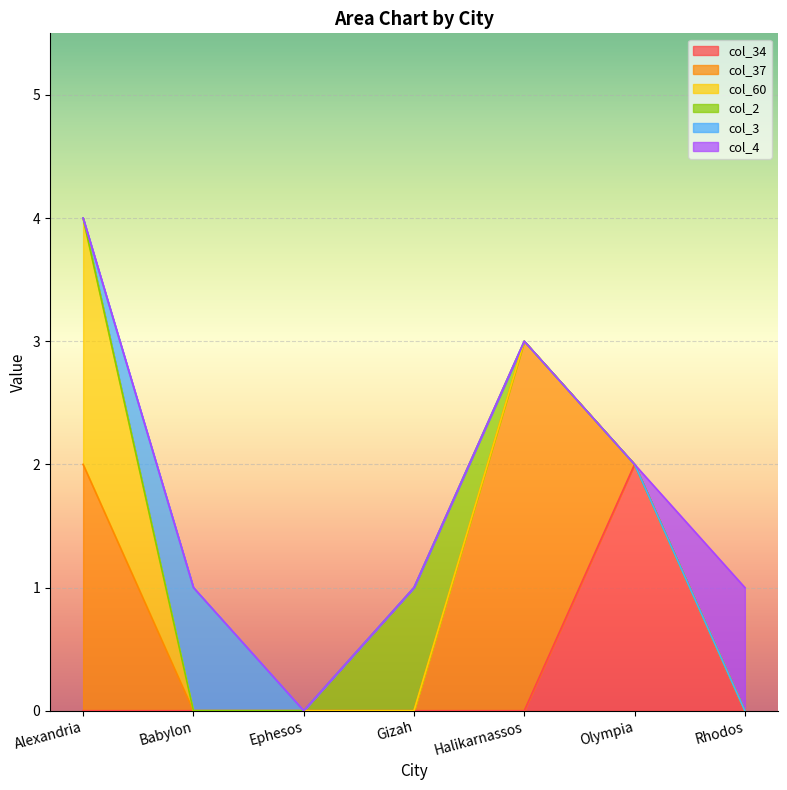

What is the sum of the col_37 values at Halikarnassos and Rhodos?

3